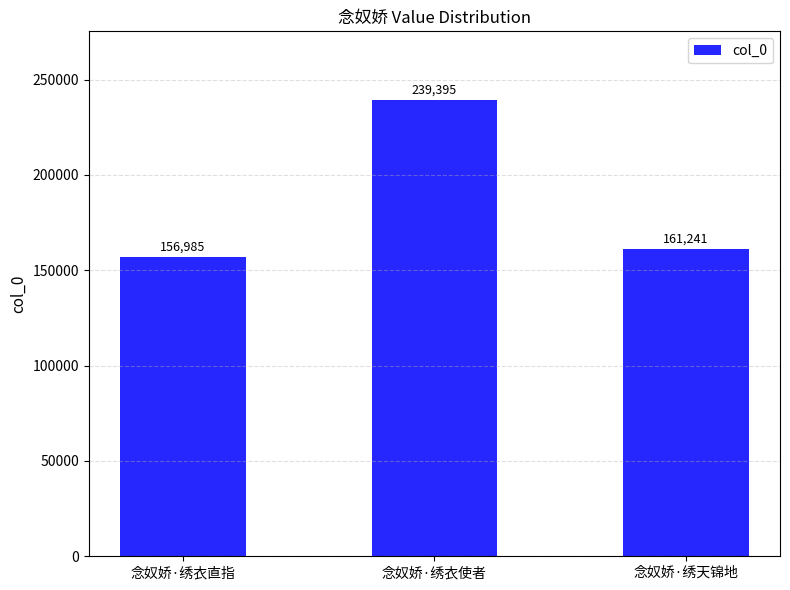

At which label is the value closest to 198190?

念奴娇·绣天锦地